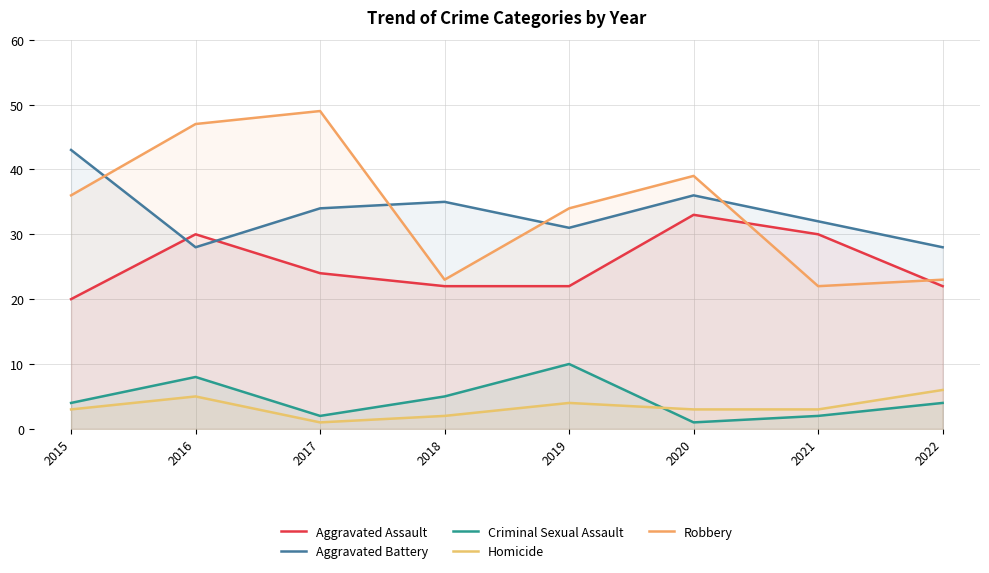

What is the value of the Aggravated Battery point at the 4th from the left?

35